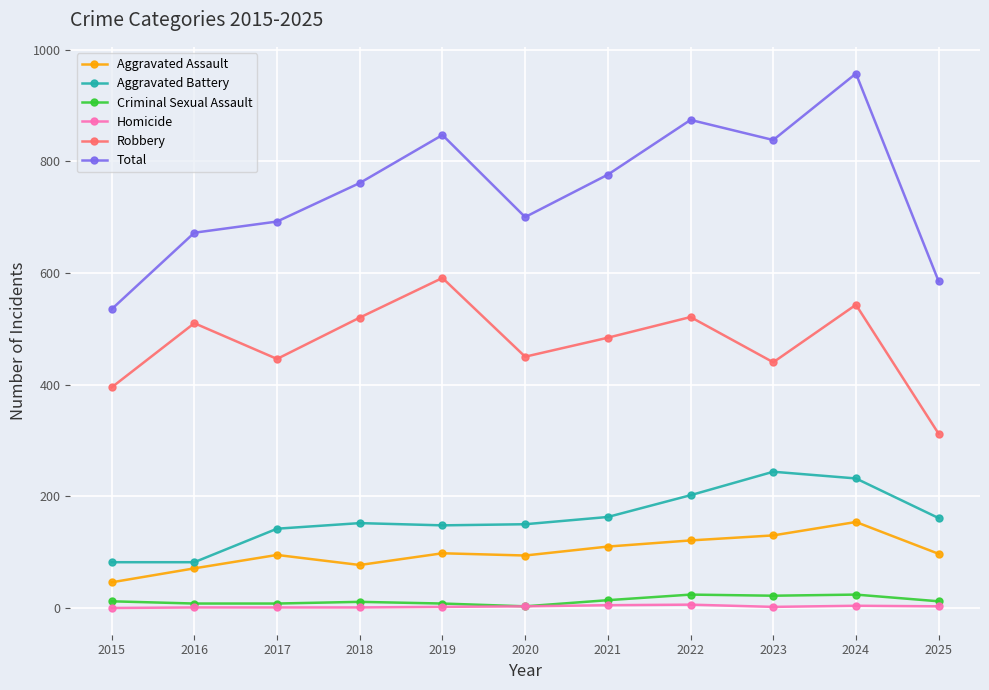

Which series has the widest spread of values?

Total